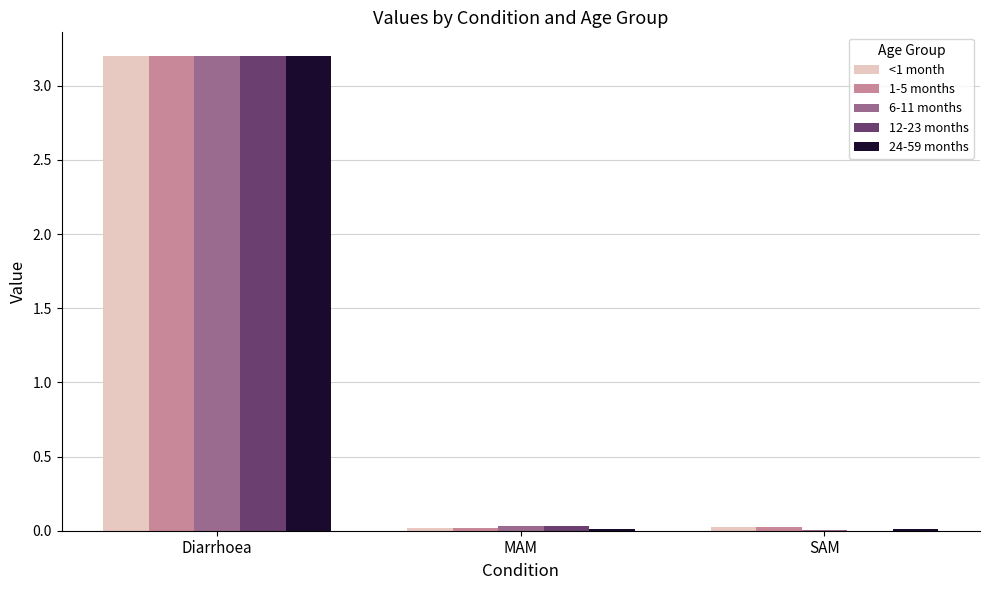

What is the sum of all 12-23 months values?

3.2